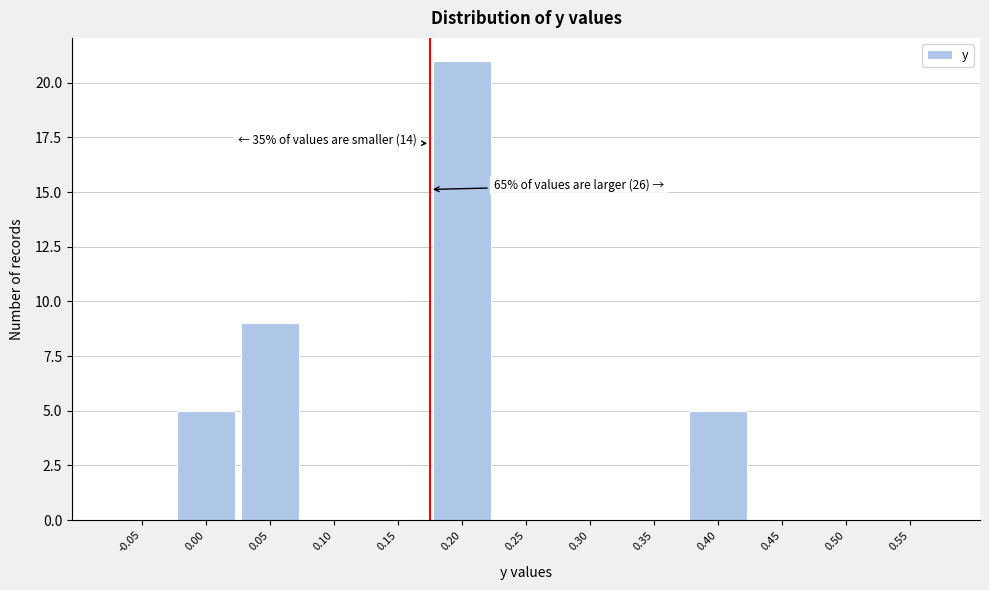

Reading left to right, what are all the values shown in this chart?

-0.05=0	0.00=5	0.05=9	0.10=0	0.15=0	0.20=21	0.25=0	0.30=0	0.35=0	0.40=5	0.45=0	0.50=0	0.55=0